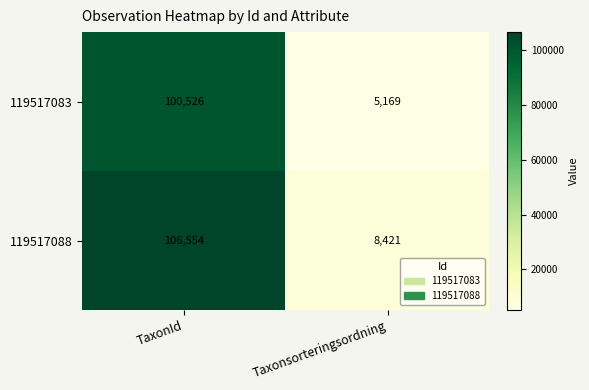

Reading right to left, extract all data points from this chart.

119517083: 5169	100526
119517088: 8421	106554